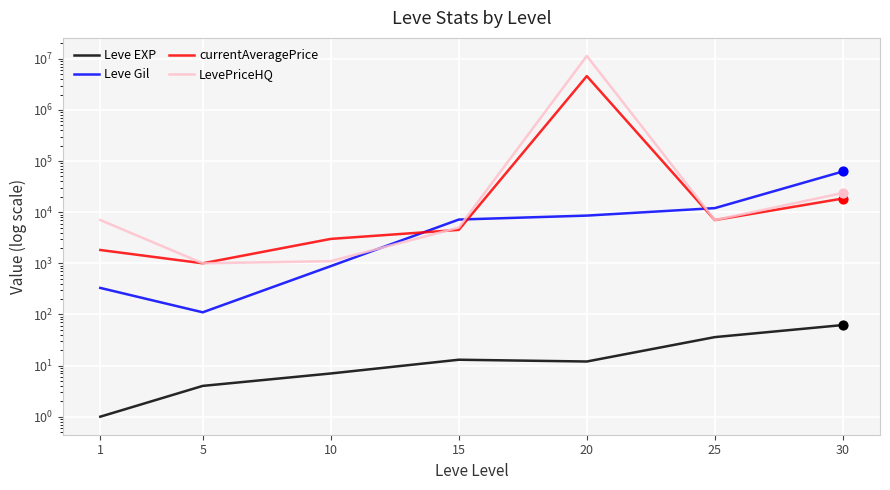

Is the value of Leve EXP at 25 greater than the value of LevePriceHQ at 15?

No